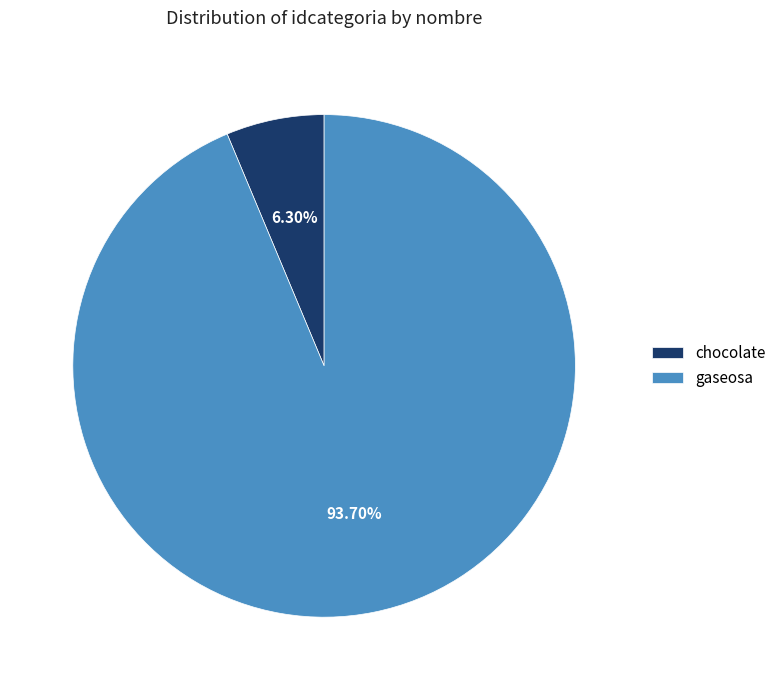

What portion of the pie excludes chocolate?

93.7%